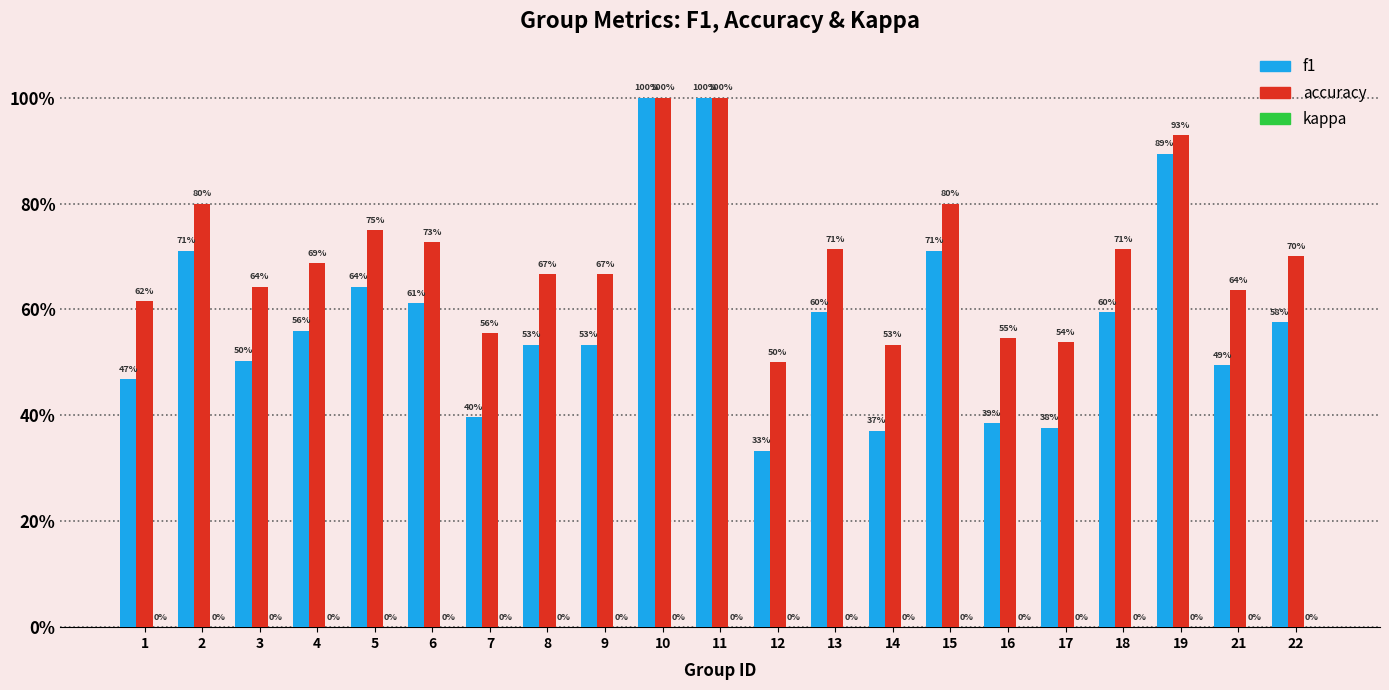

Does the chart contain any negative values?

No